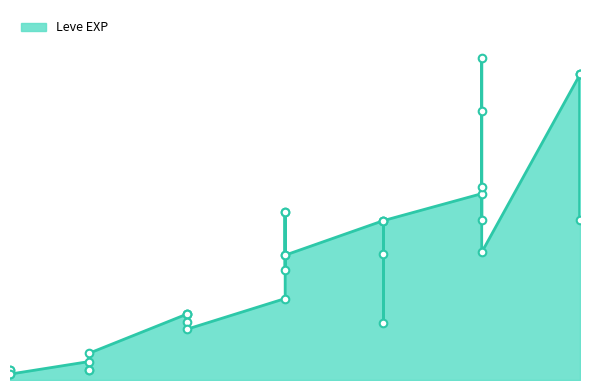

What is the change in value from 1 to 30?

+40610